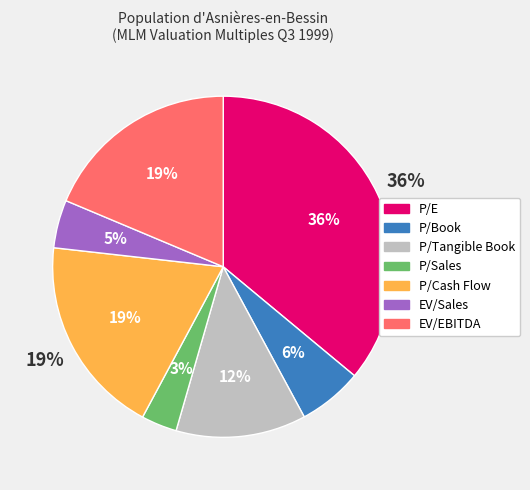

How many slices are in this pie chart?

7